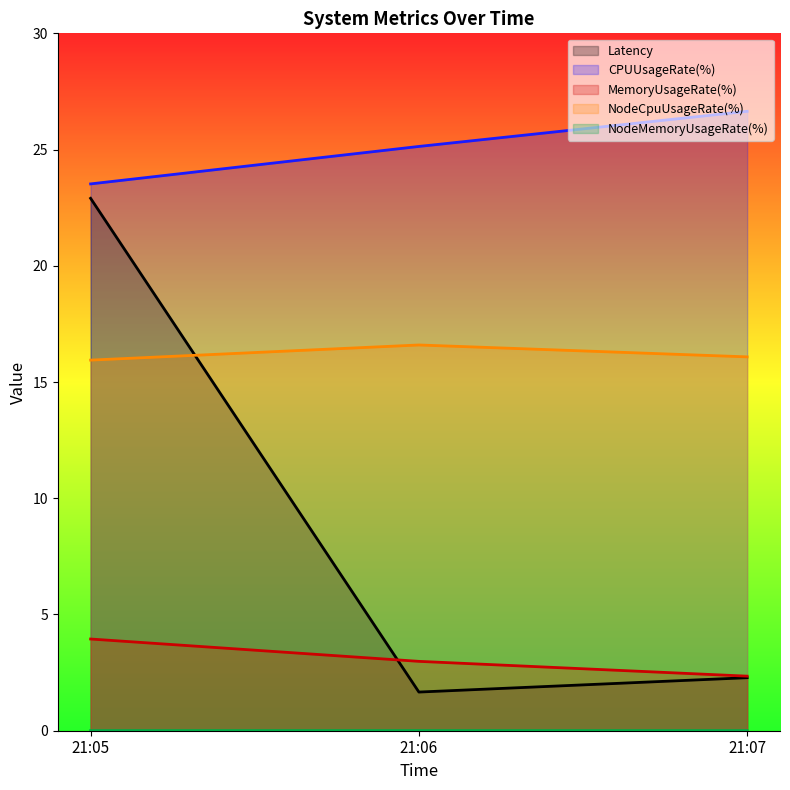

At which label does CPUUsageRate(%) first exceed 25?

21:06